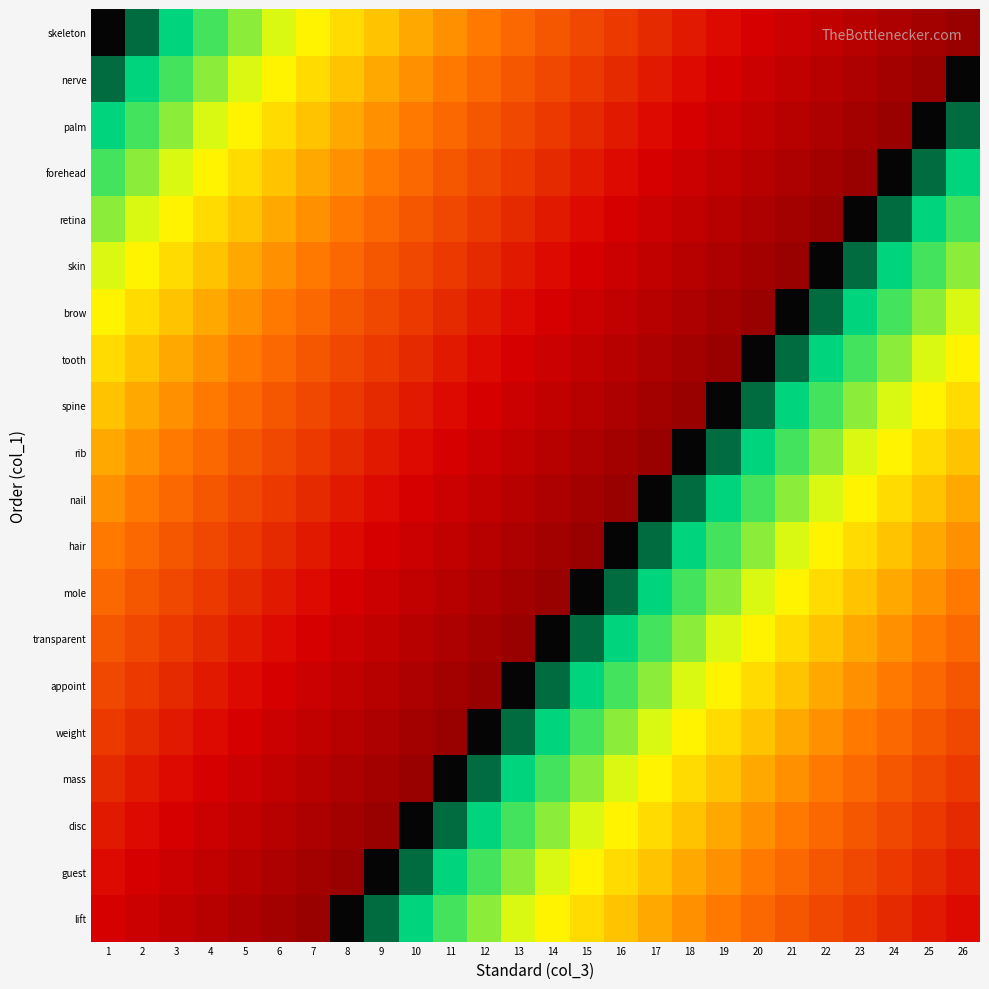

Between 12 and 25, which is larger?

25